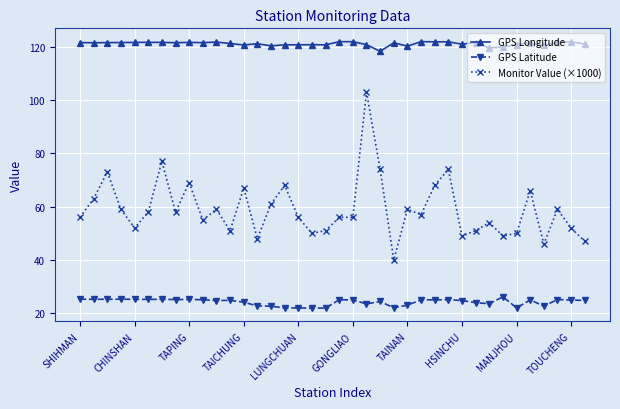

What is the value of the Monitor Value (×1000) point at the 21st from the left?

56.0